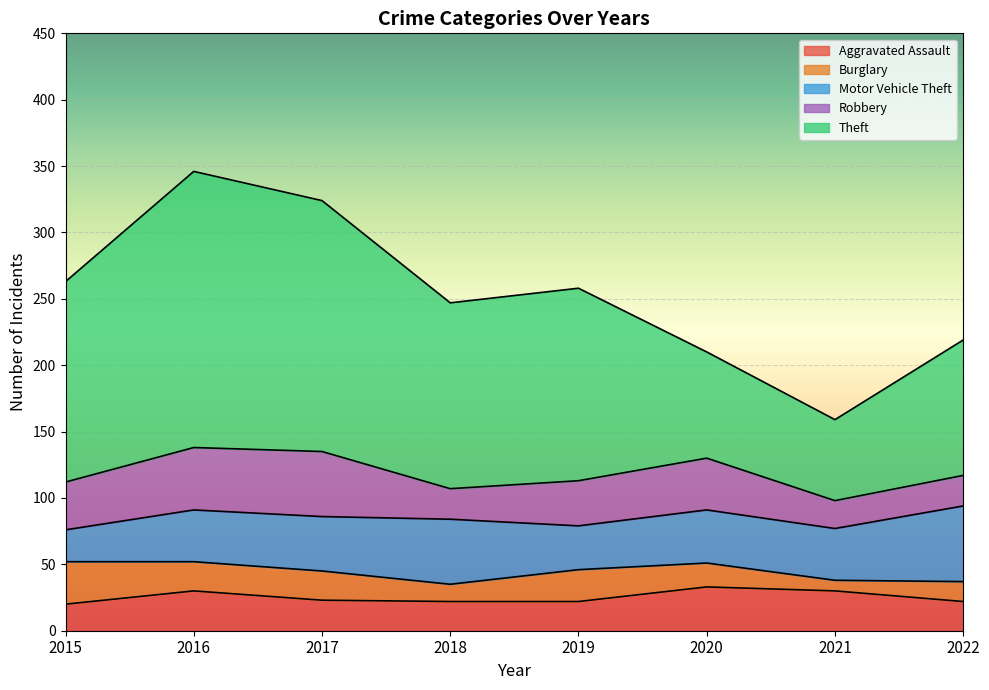

What is the smallest value displayed?

8